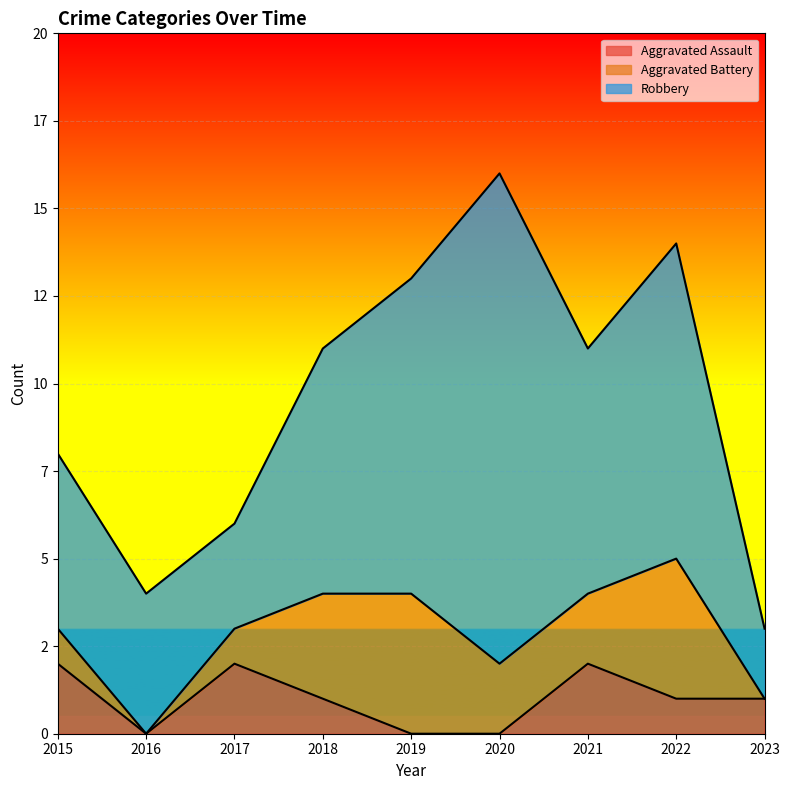

Is it true that Aggravated Battery equals 0 at 2015?

False